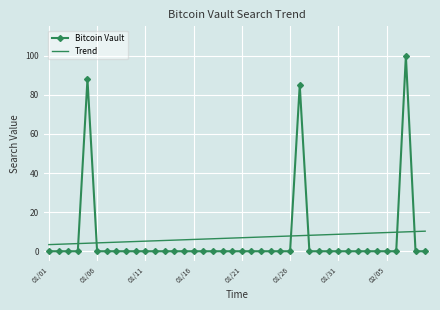

What is the highest value of the Bitcoin Vault series?

100.0